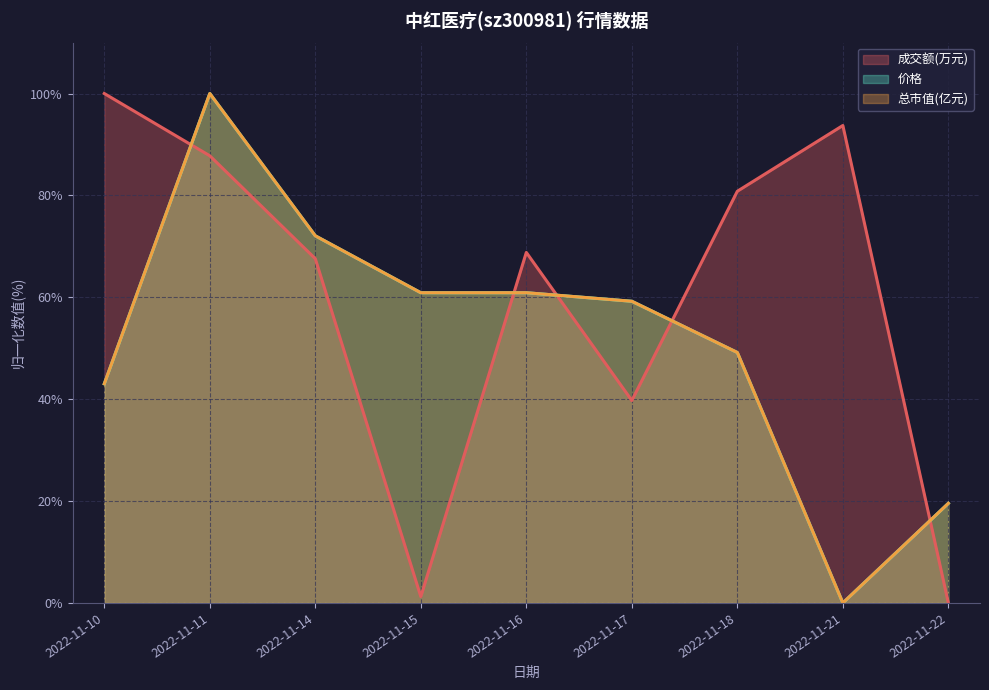

Reading left to right, extract all data points from this chart.

成交额(万元): 100.0	87.8	67.6	1.2	68.8	39.7	80.8	93.7	0.0
价格: 43.0	100.0	72.1	60.9	60.9	59.2	49.2	0.0	19.6
总市值(亿元): 43.0	100.0	72.1	60.9	60.9	59.2	49.2	0.0	19.6